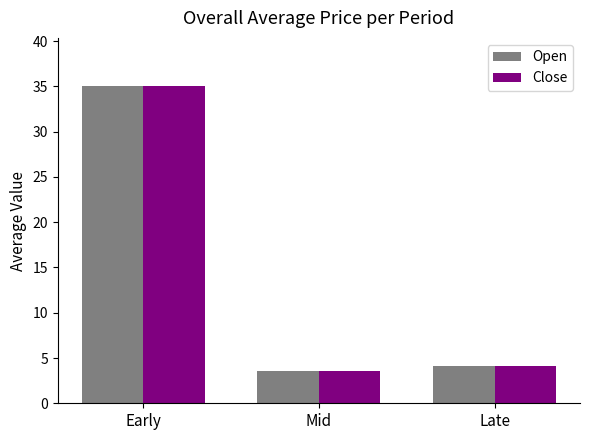

What are all the series names shown in the legend?

Open, Close